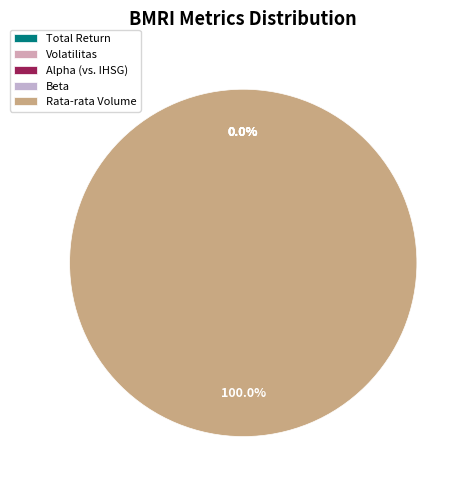

Which slice is the smallest?

Volatilitas